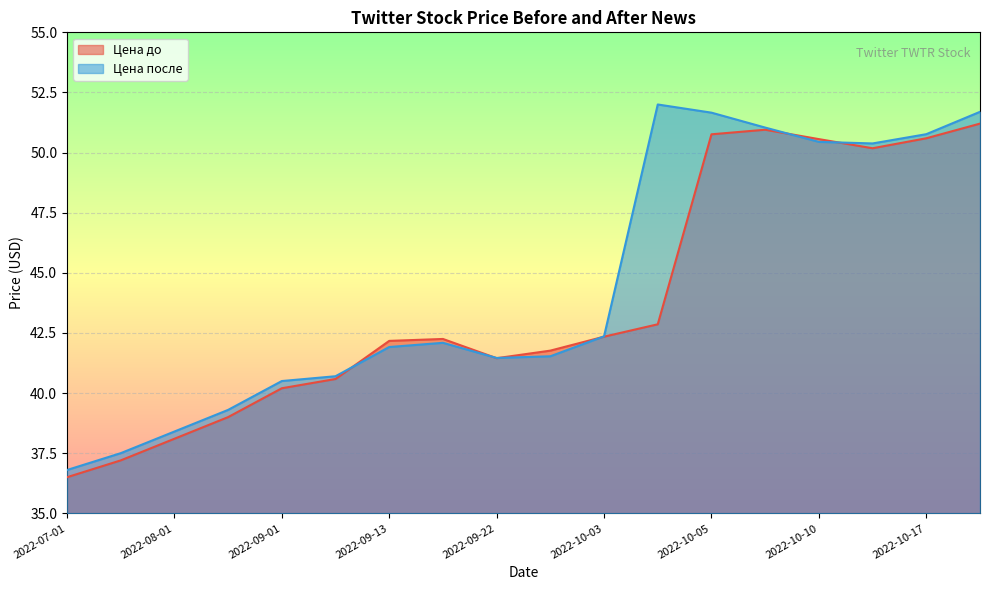

What are all the series names shown in the legend?

Цена до, Цена после